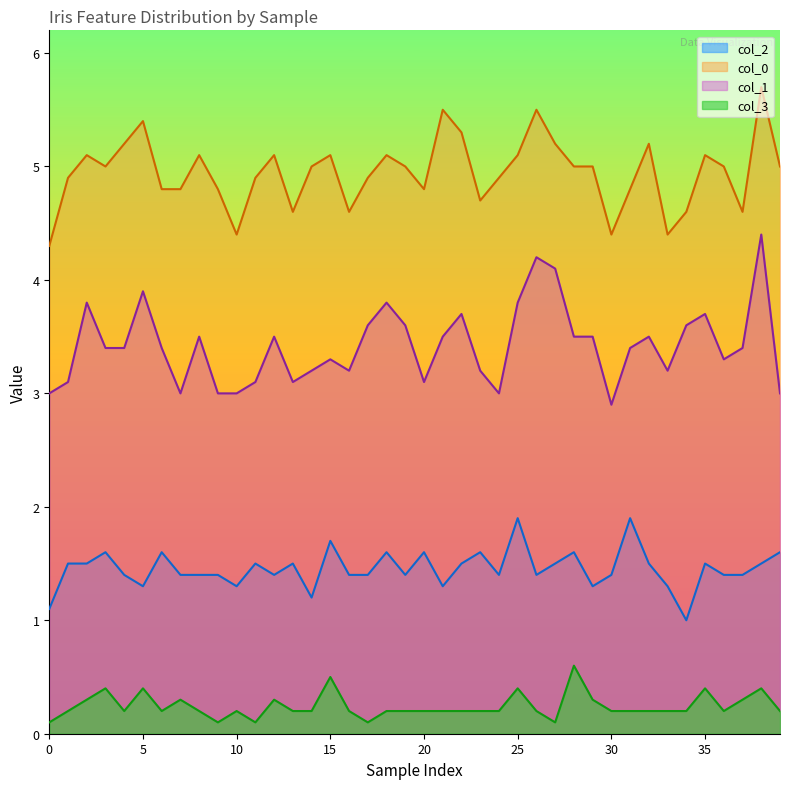

True or false: col_3 has a value of 0.1 at 0.

False